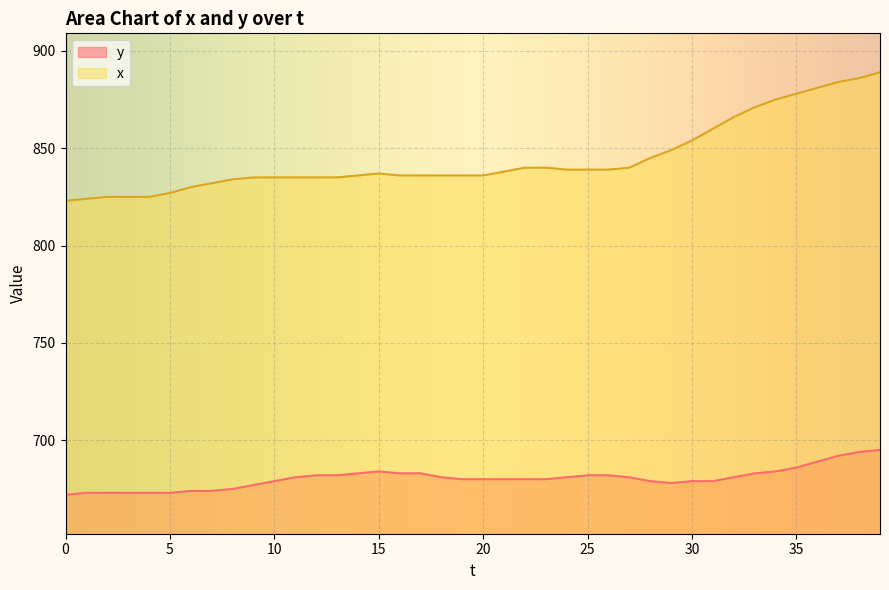

True or false: y and x cross at least once.

False